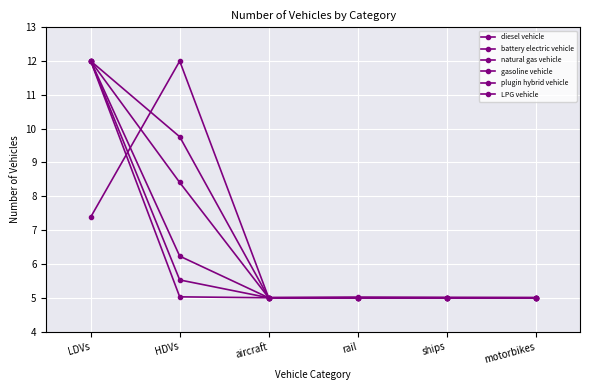

What is the average value of the battery electric vehicle series?

6.3